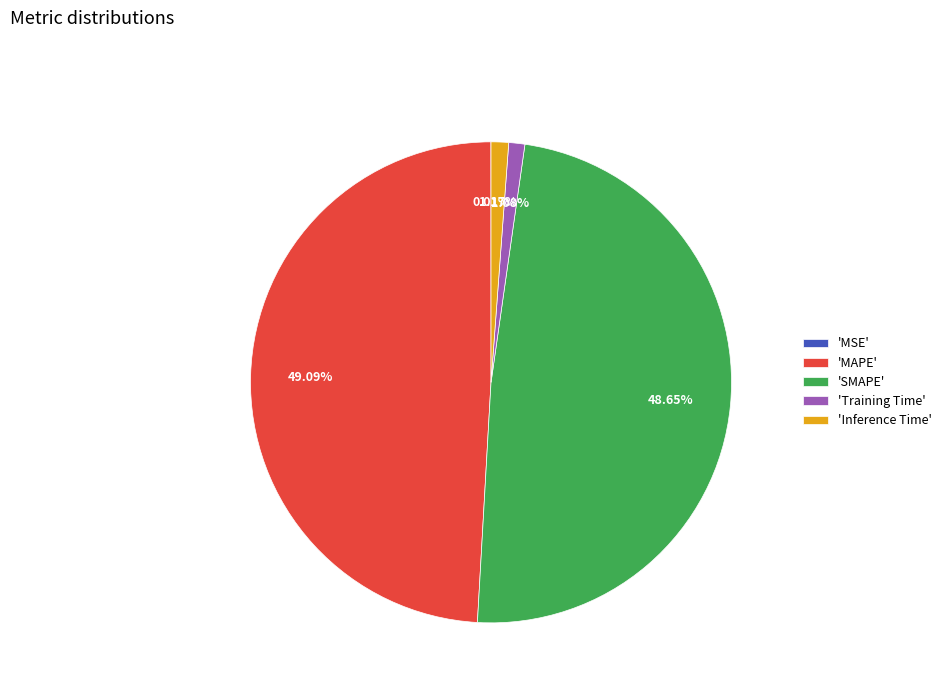

Is 'MAPE' the majority of the pie?

No